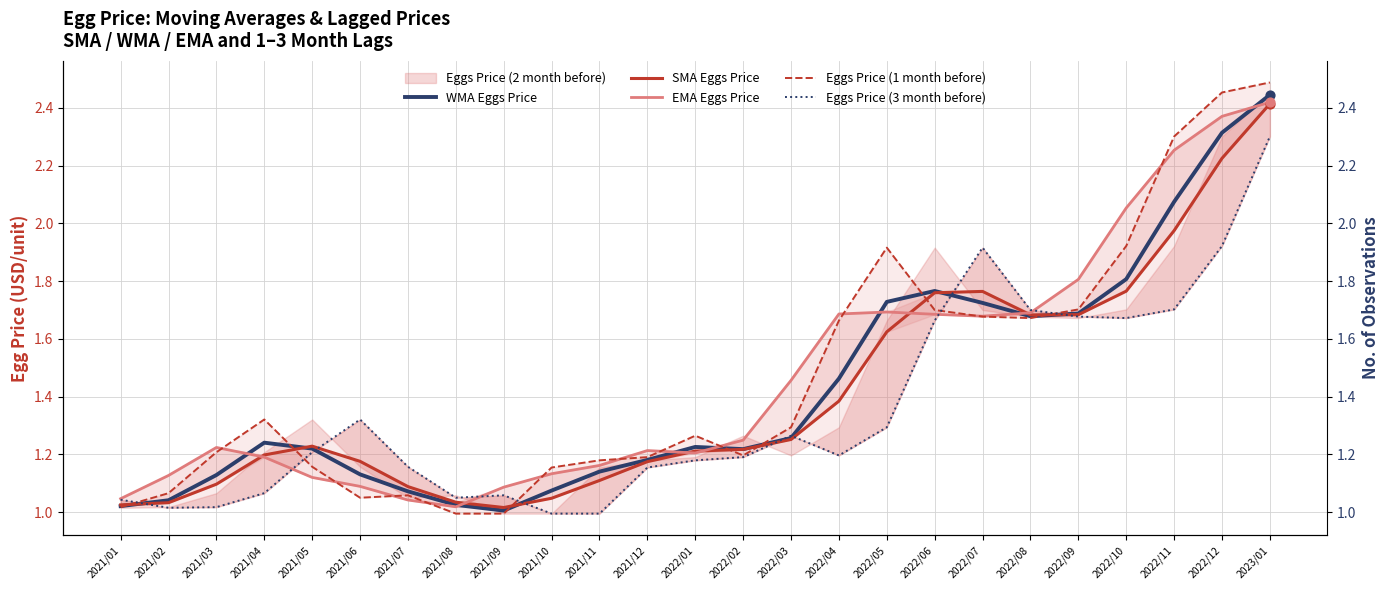

Is the value of Eggs Price (3 month before) at 2021/06 greater than the value of EMA Eggs Price at 2022/04?

No